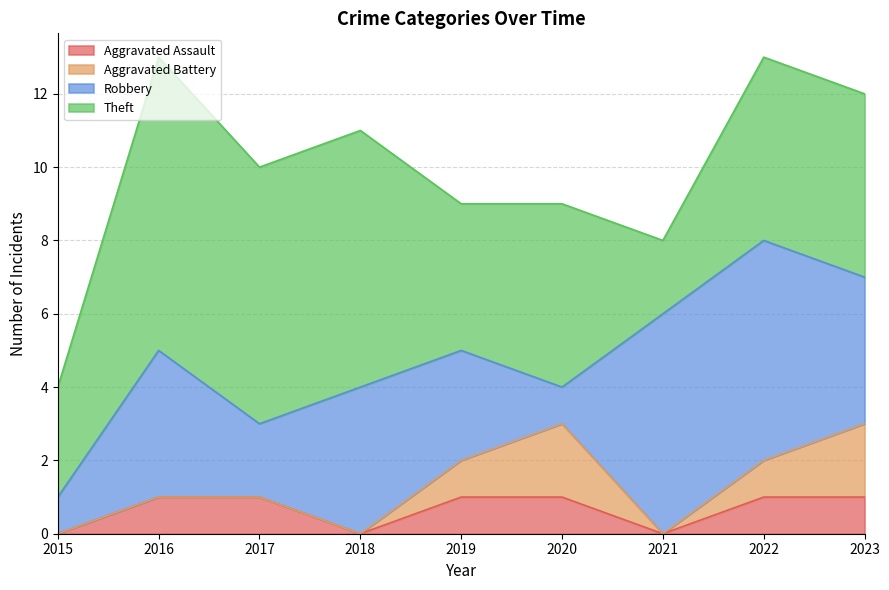

Is it true that Aggravated Assault equals 0 at 2018?

True